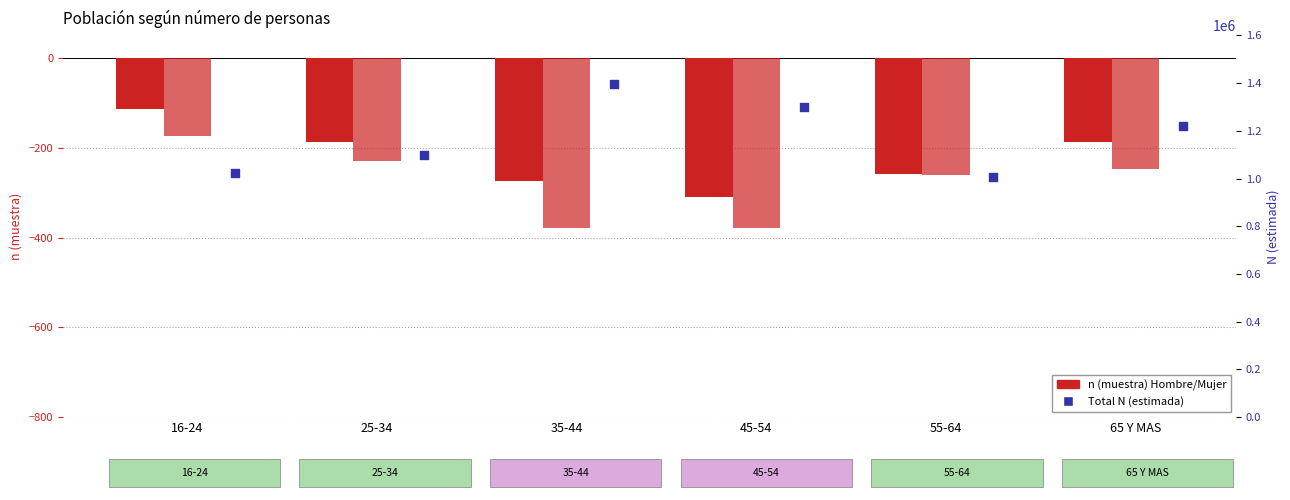

Which series has the largest total across all categories?

Total N (estimada)